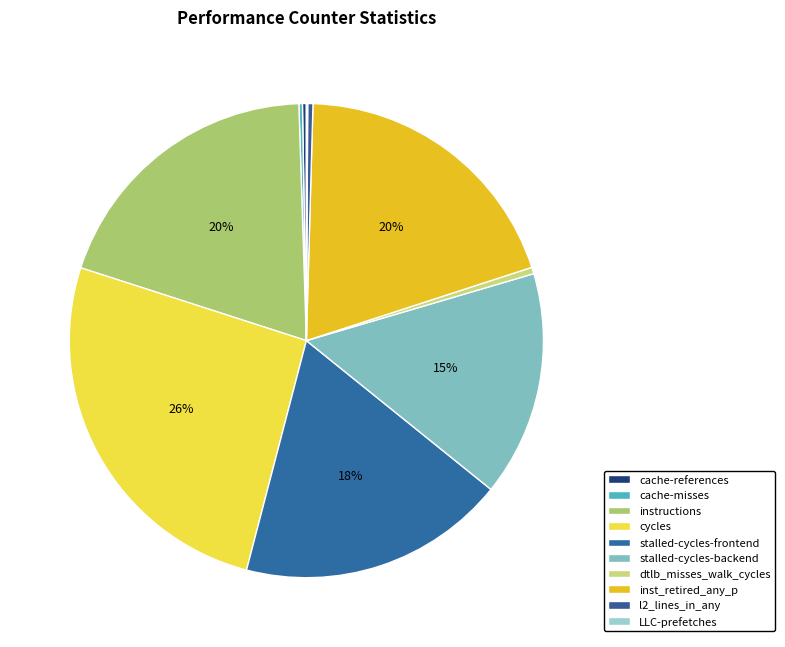

Which slice is the smallest?

LLC-prefetches